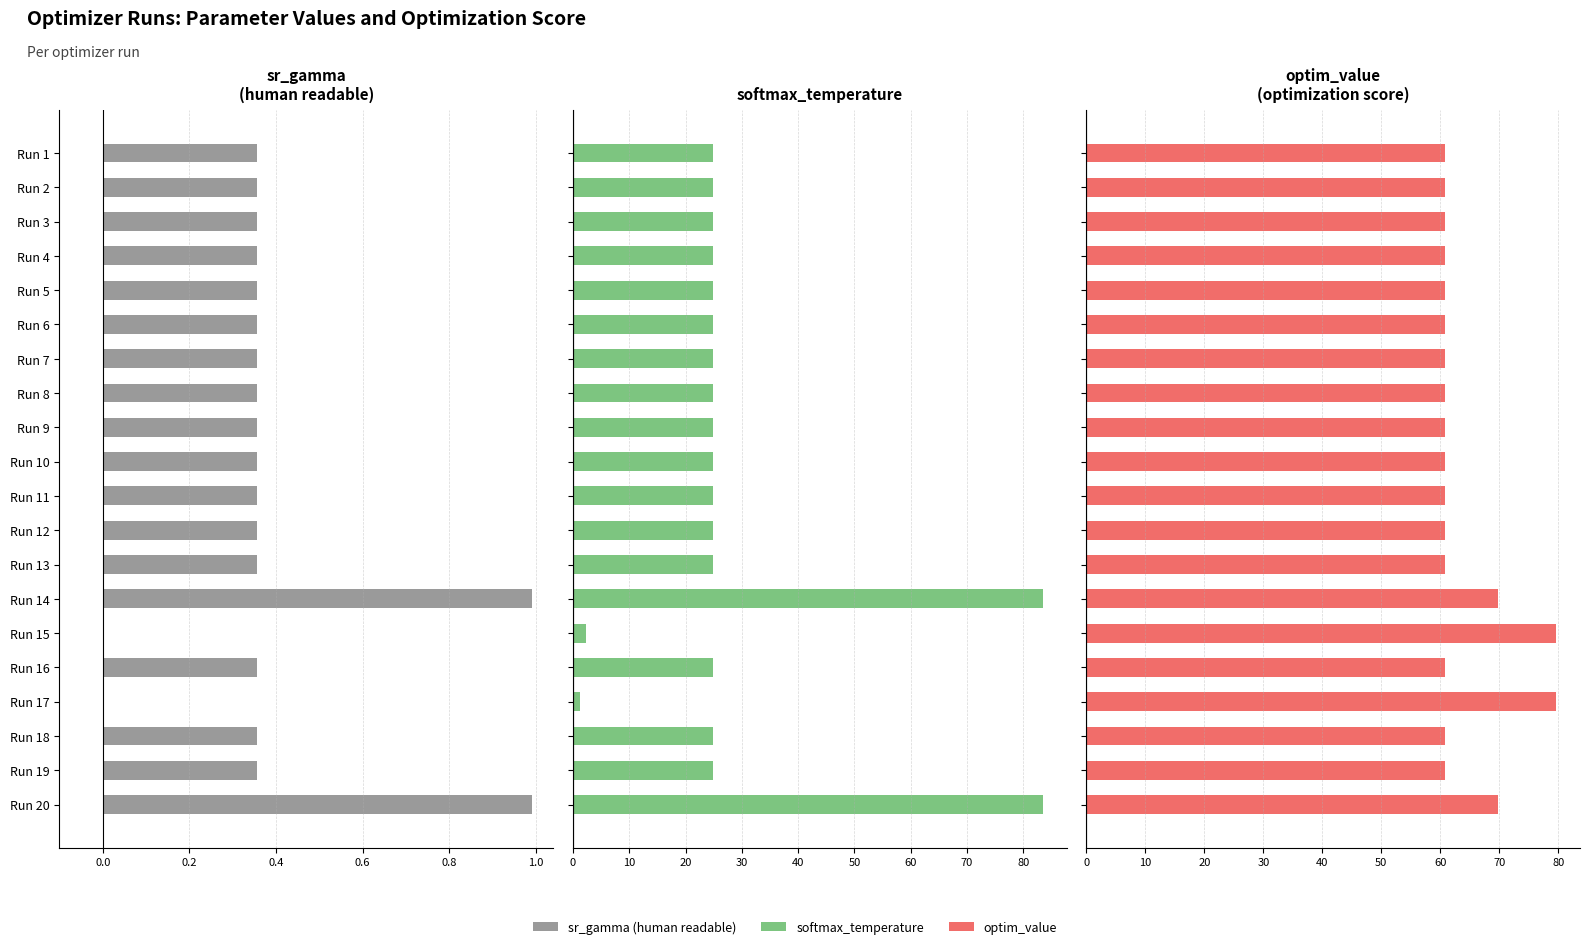

How many groups of bars are there?

20